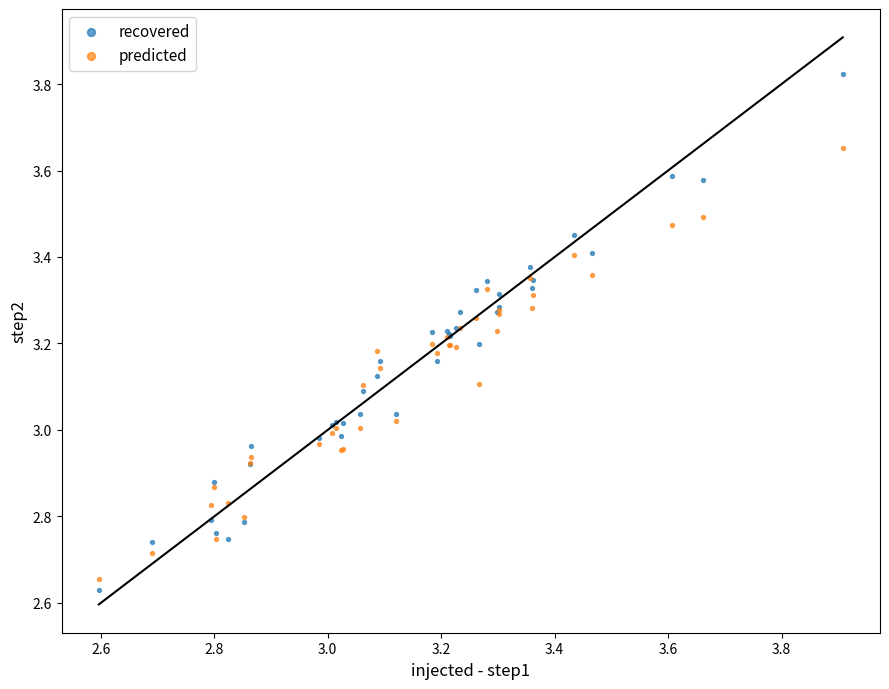

Which series contains the lowest Y value?

recovered